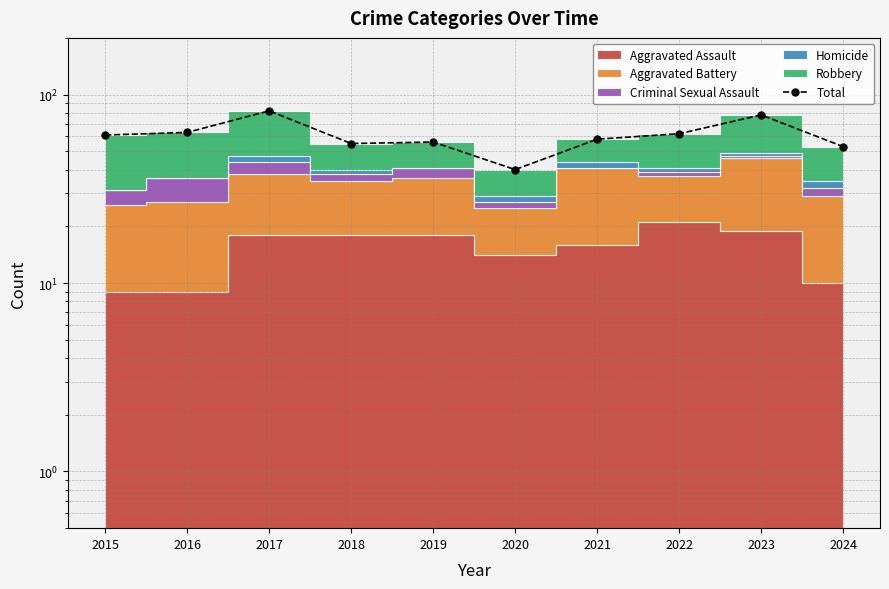

What is the difference between the values at 2024 and 2022?

9